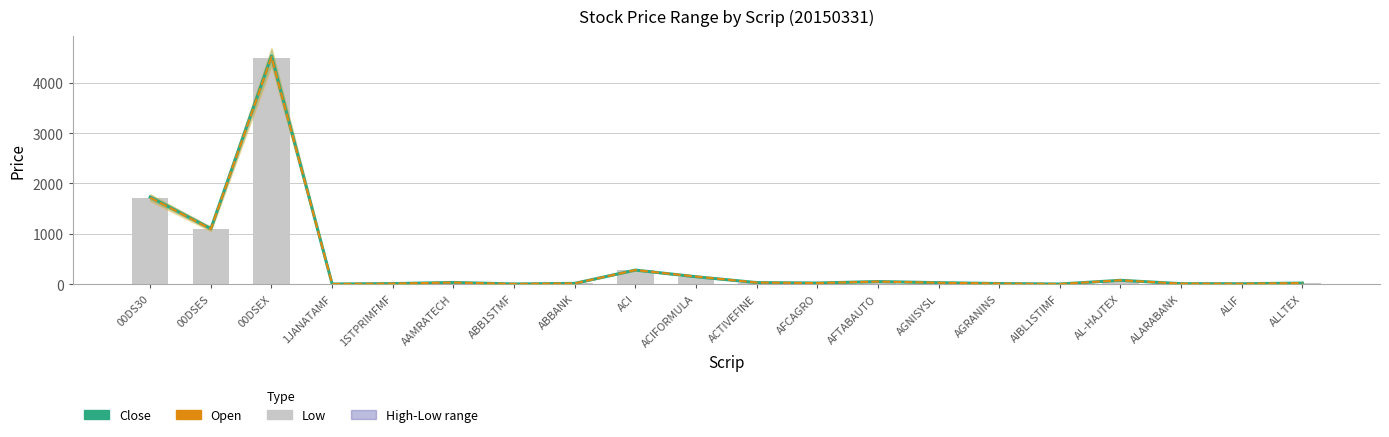

Rank the series at ABB1STMF from lowest to highest value.

Close, Low, Open